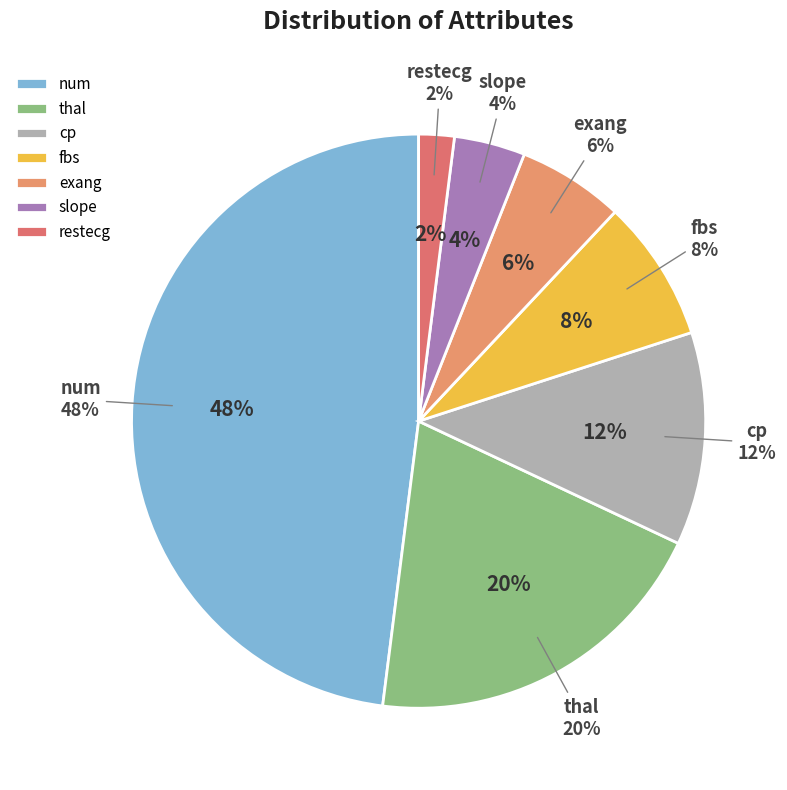

Does num represent more than half of the total?

No